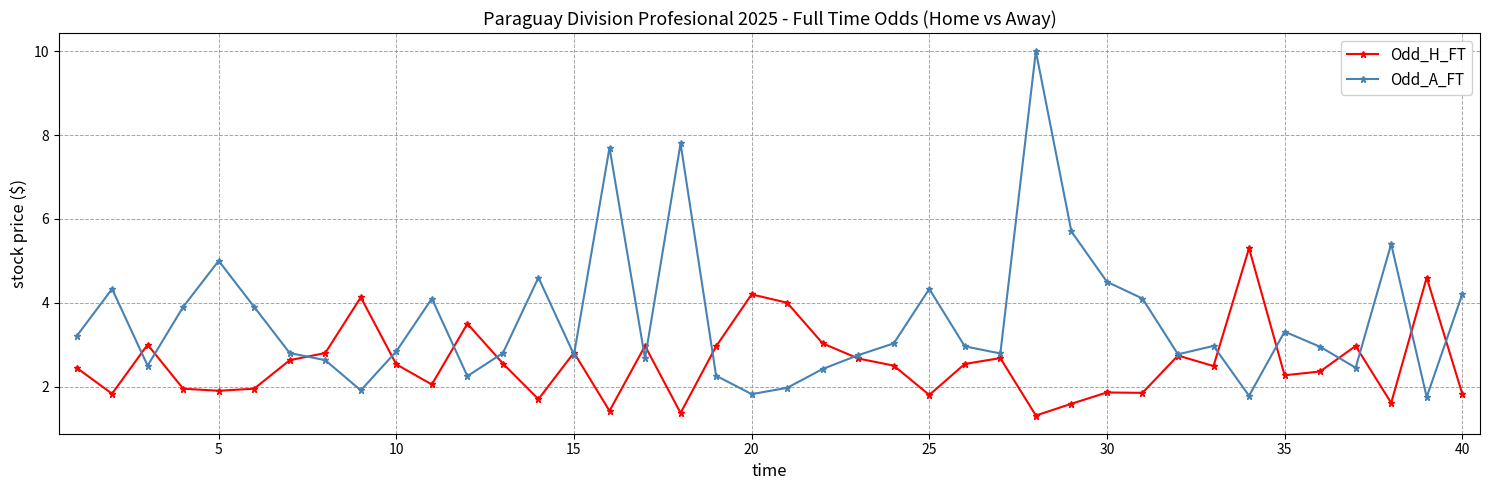

List the series in order of their overall mean, lowest first.

Odd_H_FT, Odd_A_FT